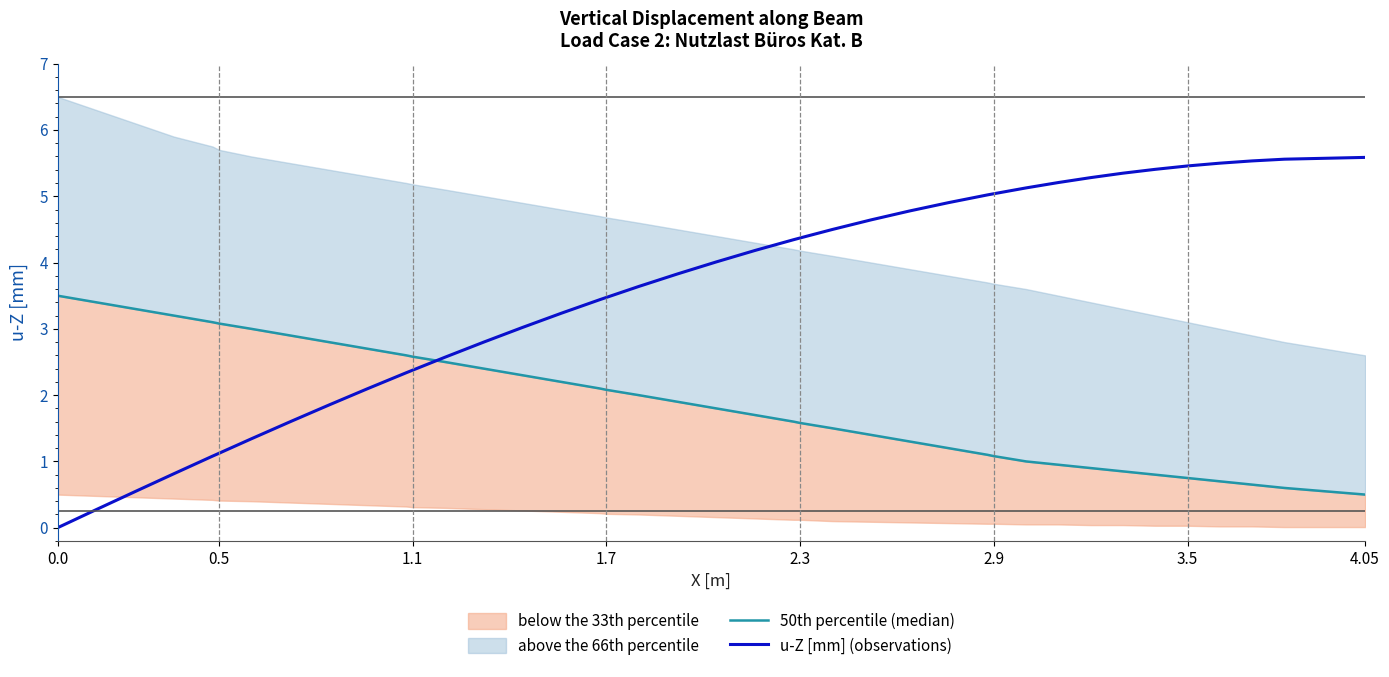

How many lines are shown in the chart?

2